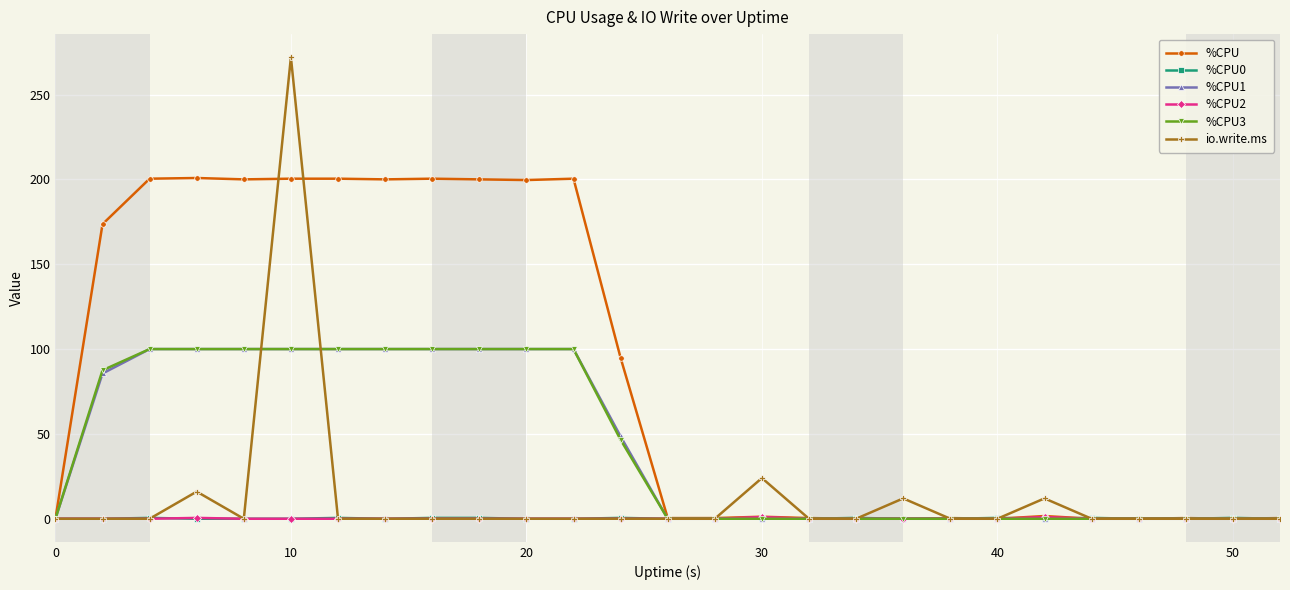

How many lines are shown in the chart?

6